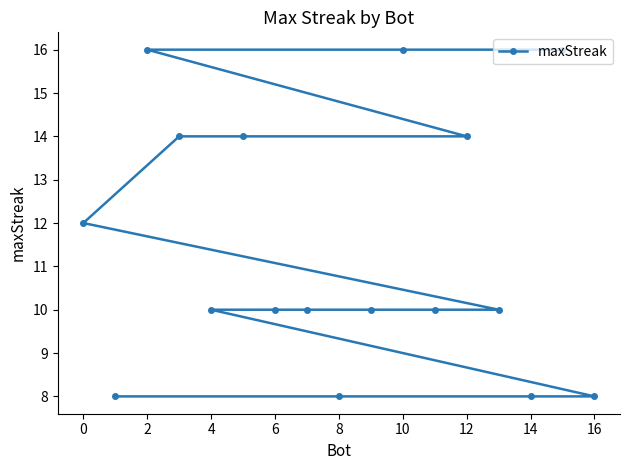

What is the value of the 2nd point from the left?

16